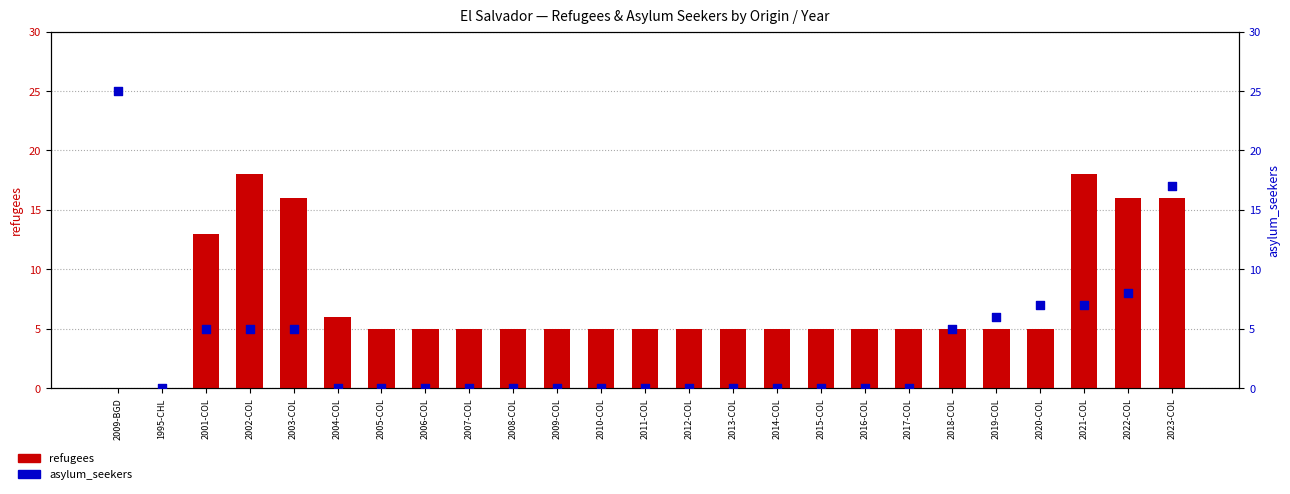

Which series has the largest total across all categories?

refugees